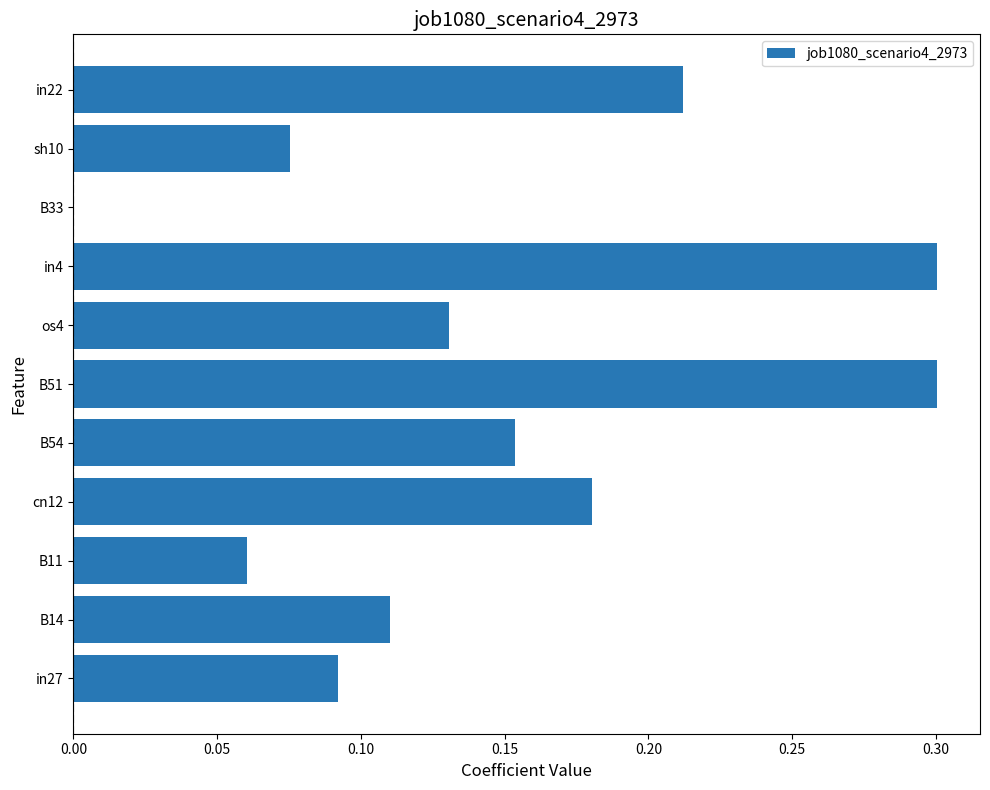

True or false: the data shows 0.2 at os4.

False